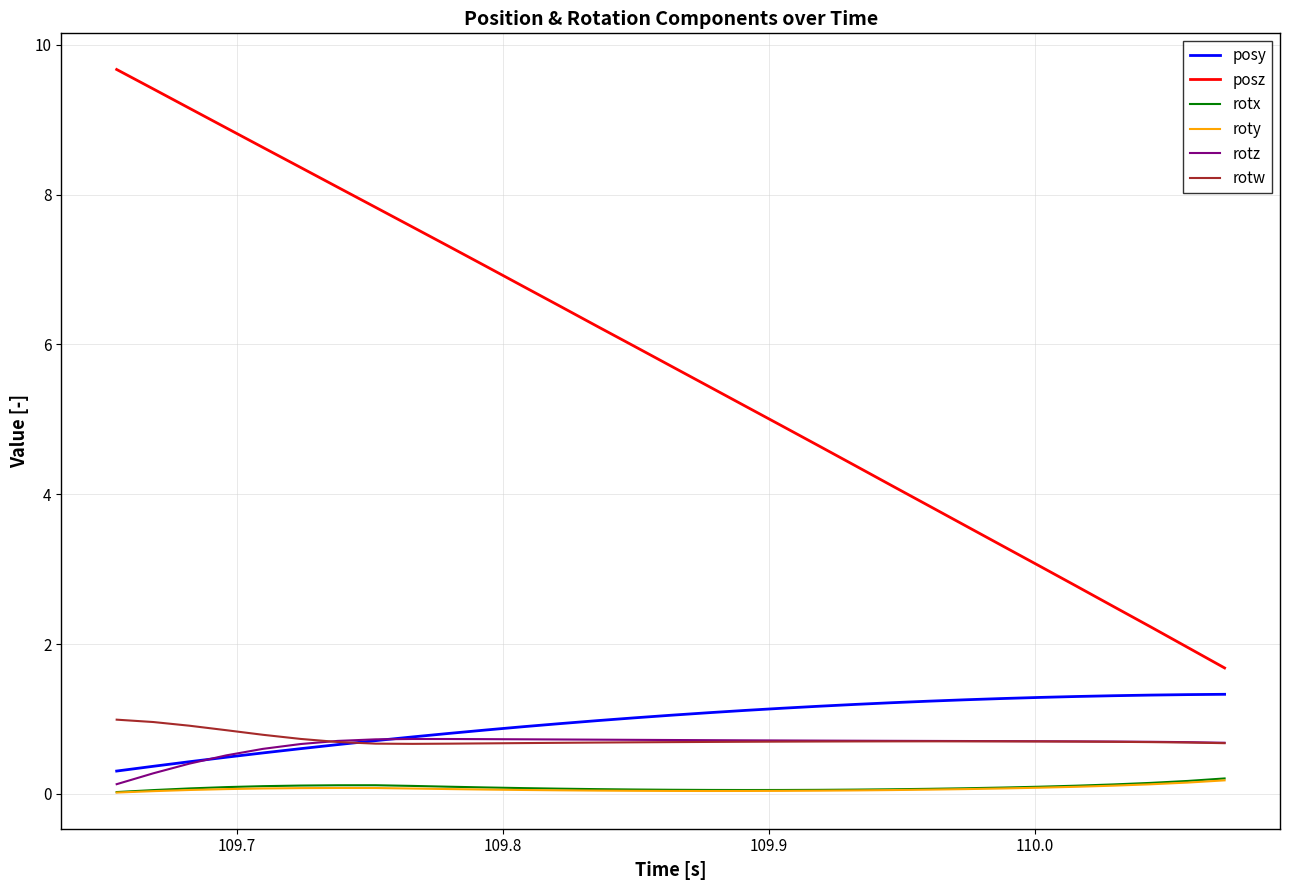

Which series has the largest range (max minus min)?

posz